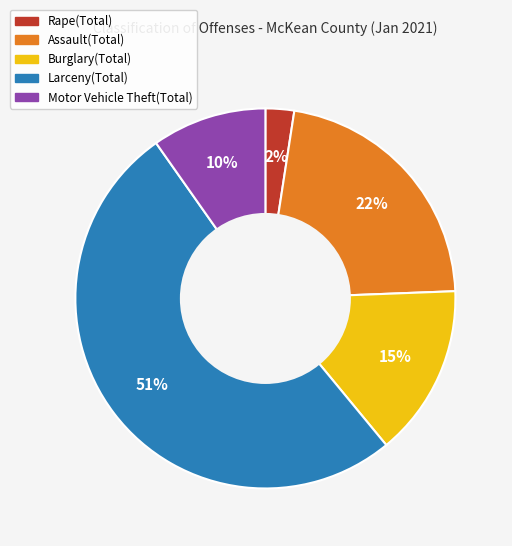

Is it true that Larceny(Total) is 45% of the pie?

False